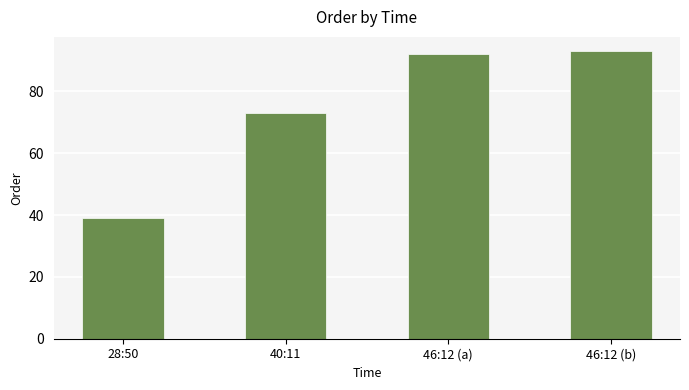

List the labels in order of value, largest first.

46:12 (b), 46:12 (a), 40:11, 28:50